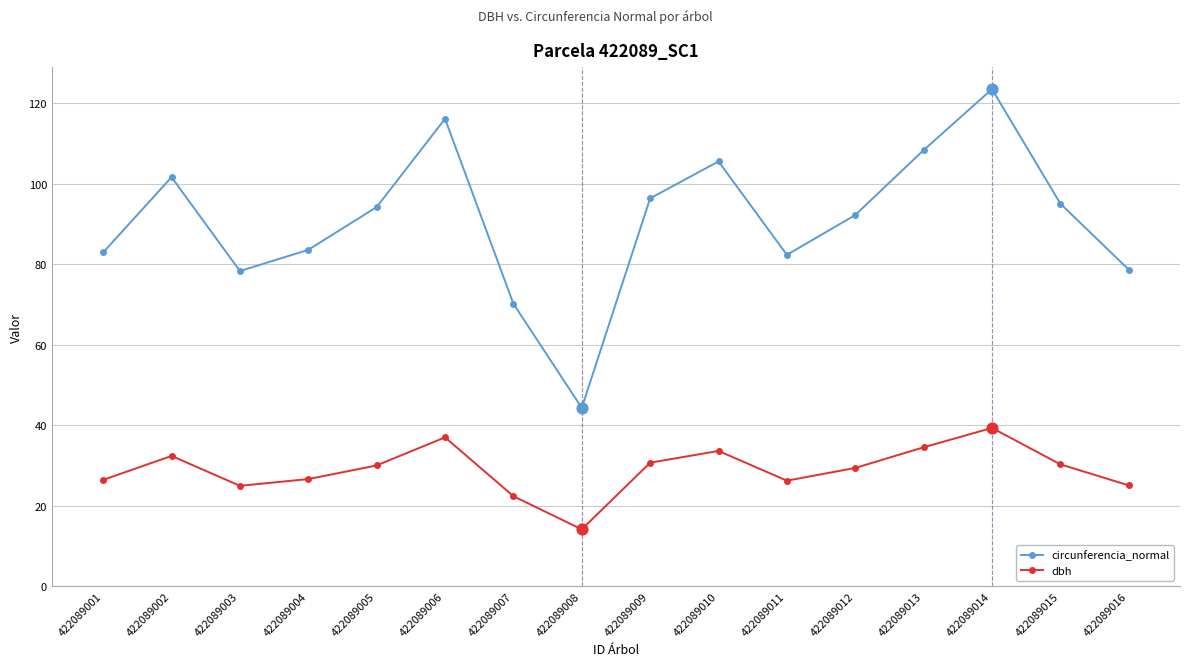

At how many categories does at least one series exceed 101?

5